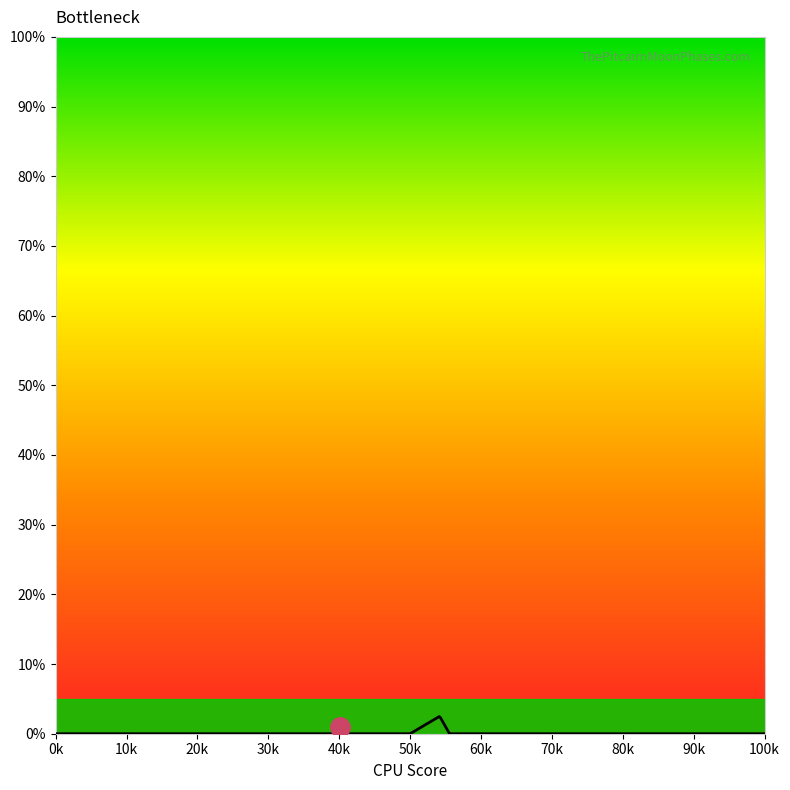

What is the maximum value shown in the chart?

2.5